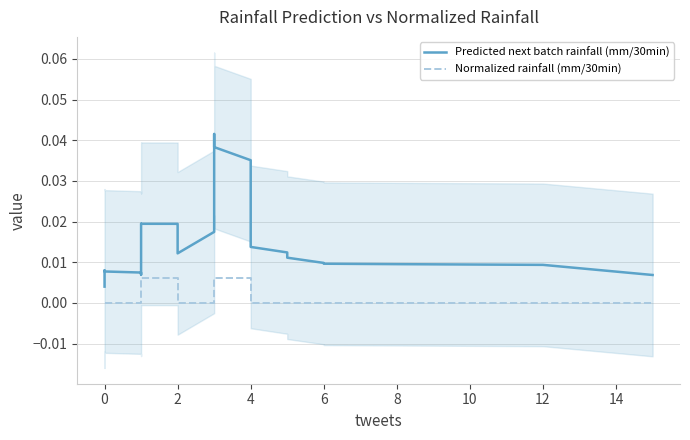

How many lines are shown in the chart?

2